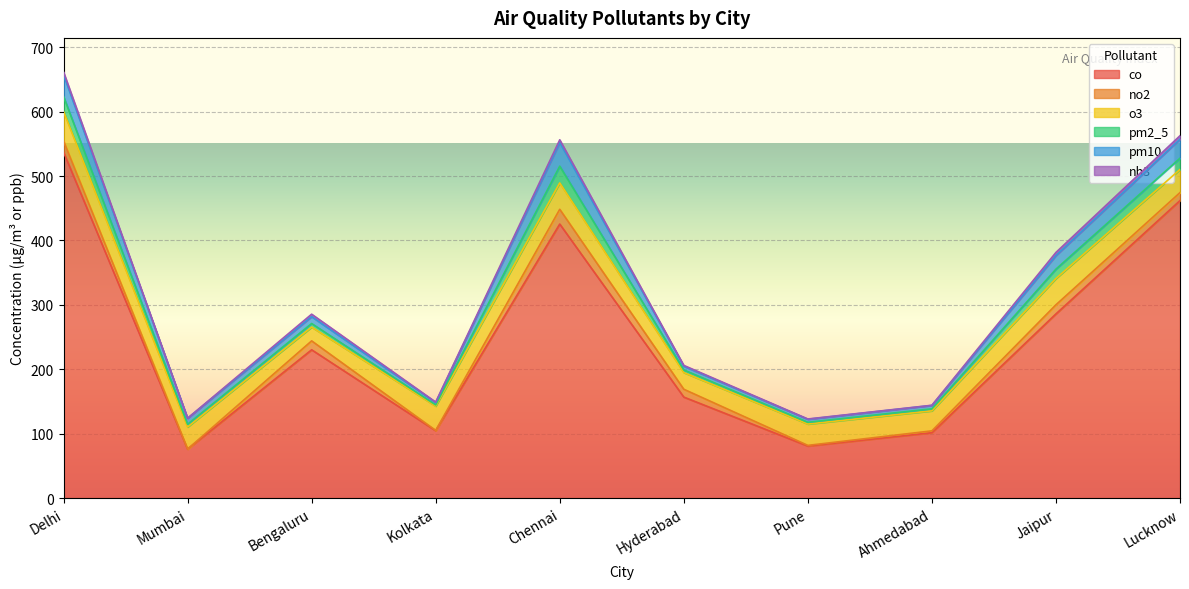

Where does the pm2_5 series first go above 5?

Delhi